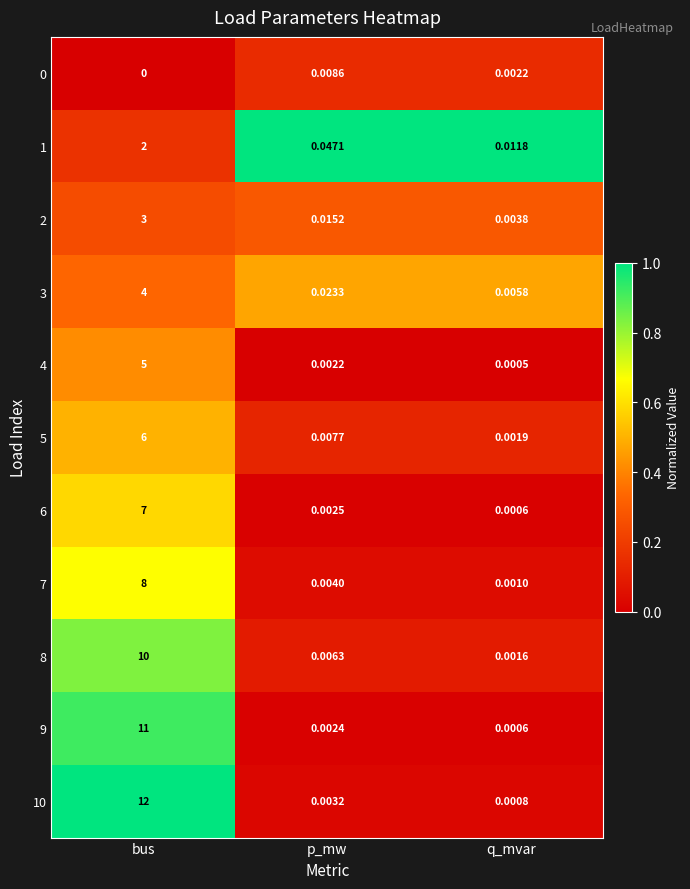

Which label corresponds to the largest value in the chart?

bus